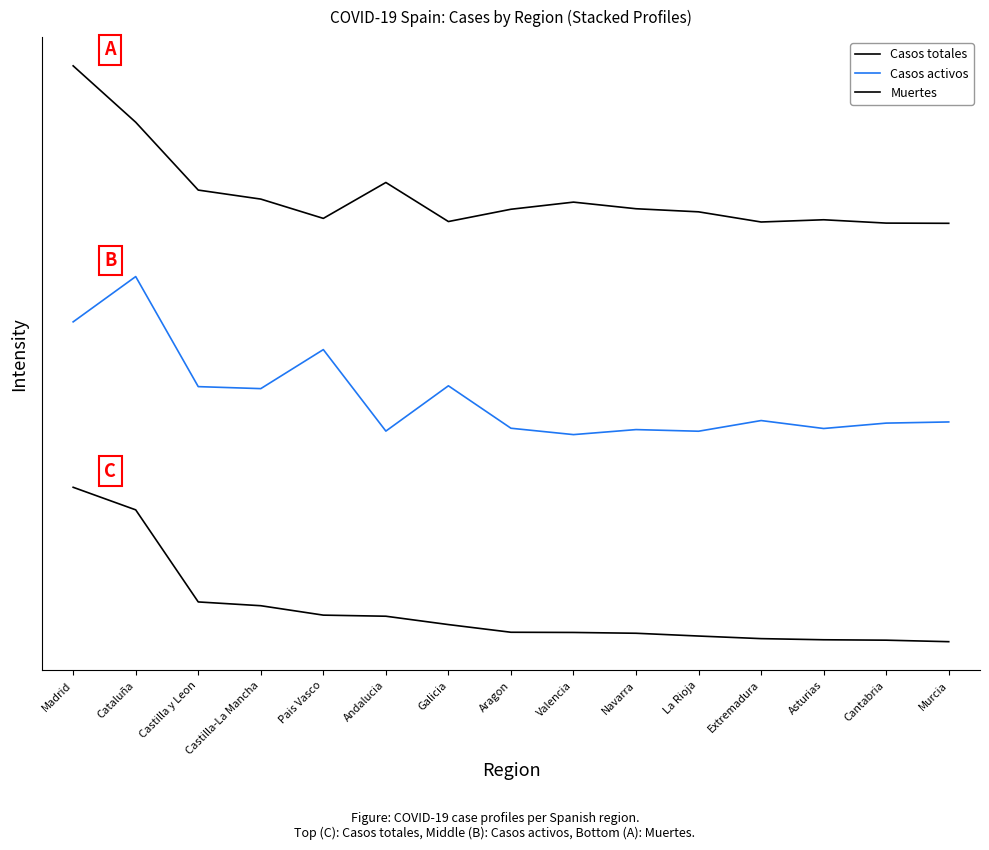

True or false: Casos activos and Muertes intersect in this chart.

False